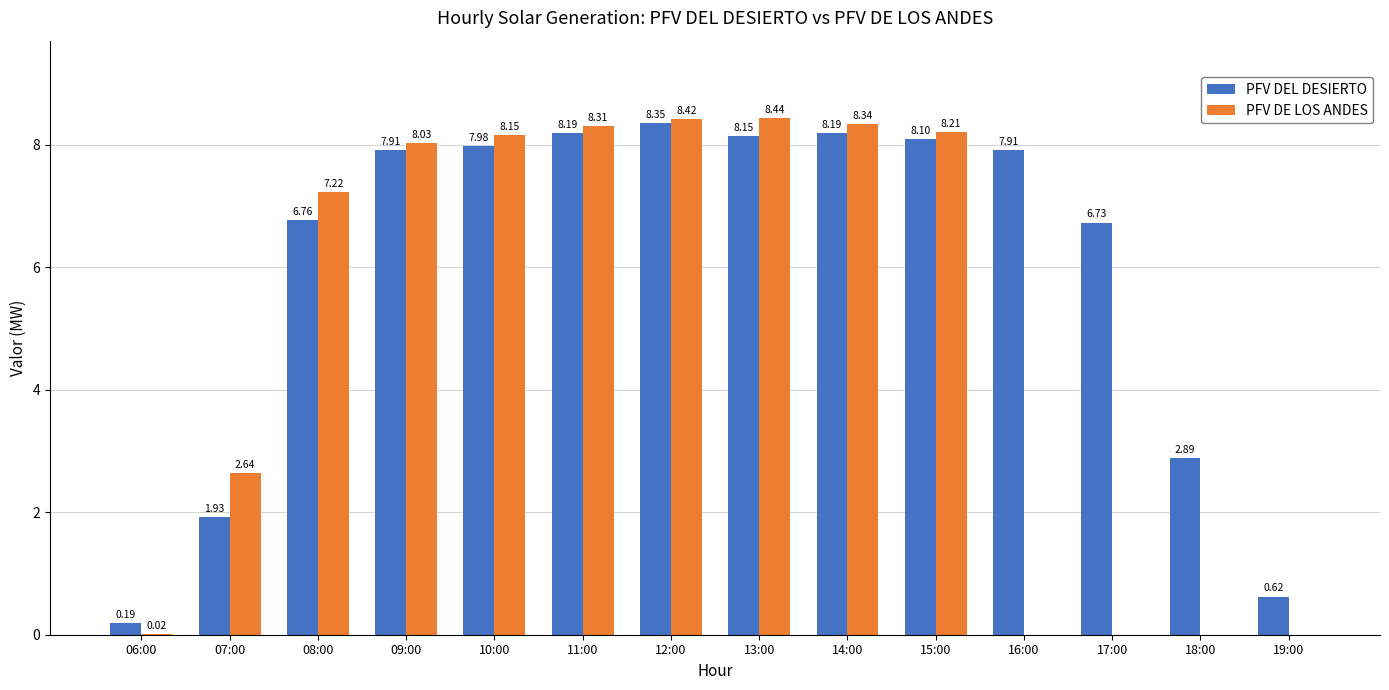

At which category is the sum across all series the highest?

12:00